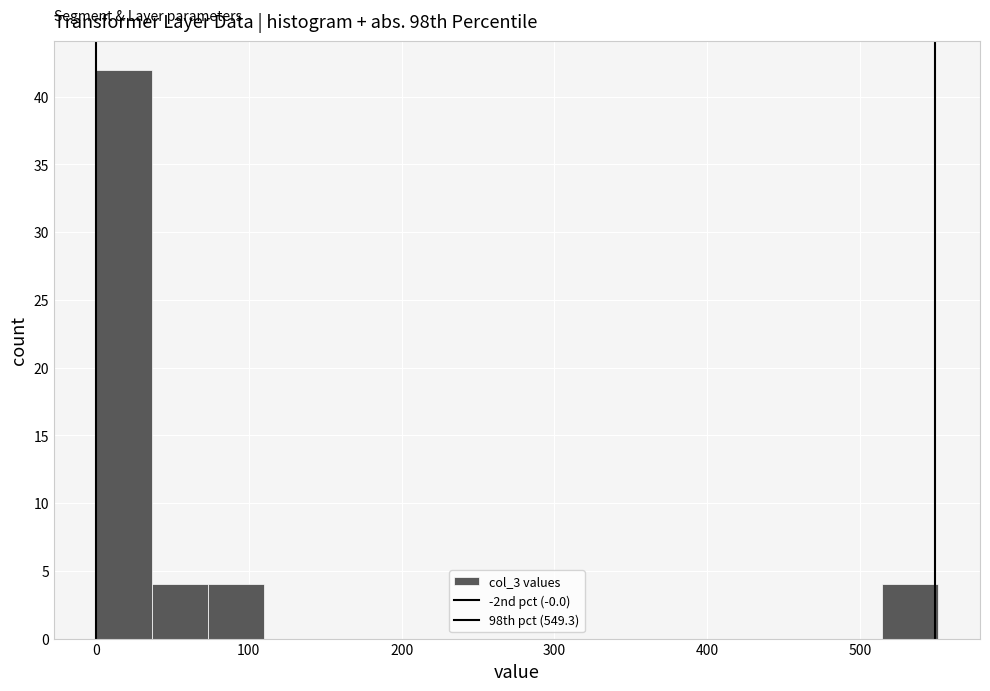

Read against the x-axis, roughly where is the centre of the tallest bar?

20